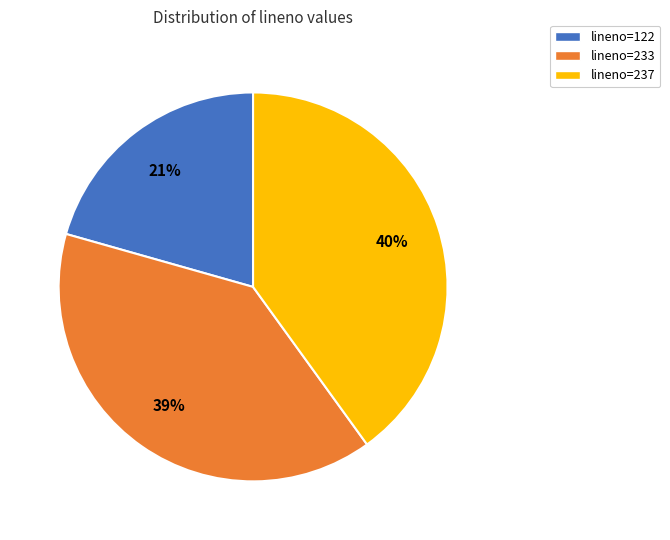

To the nearest percent, what is the average slice percentage?

33%